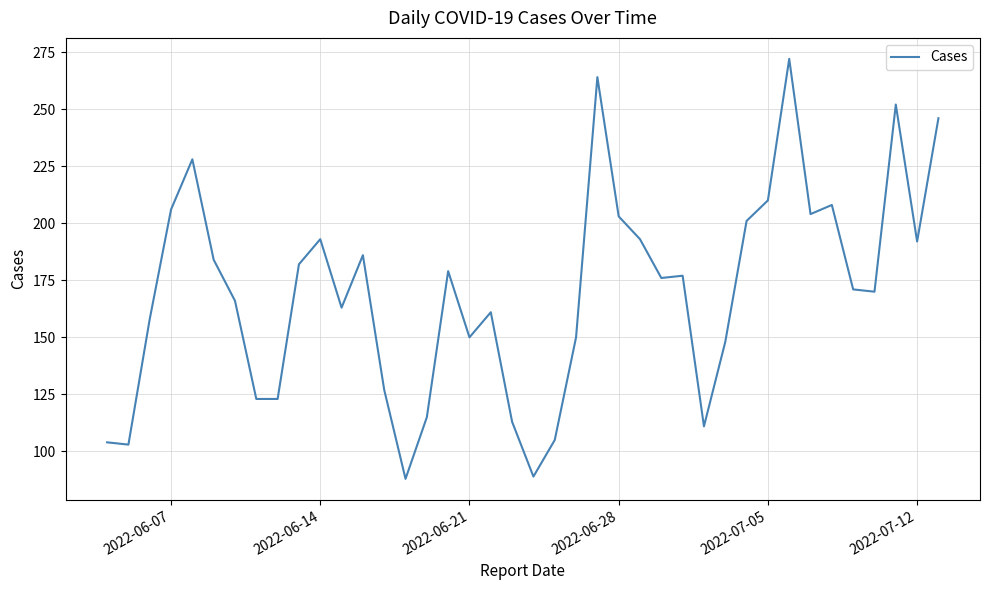

Is this an area chart (filled region under the line)?

No